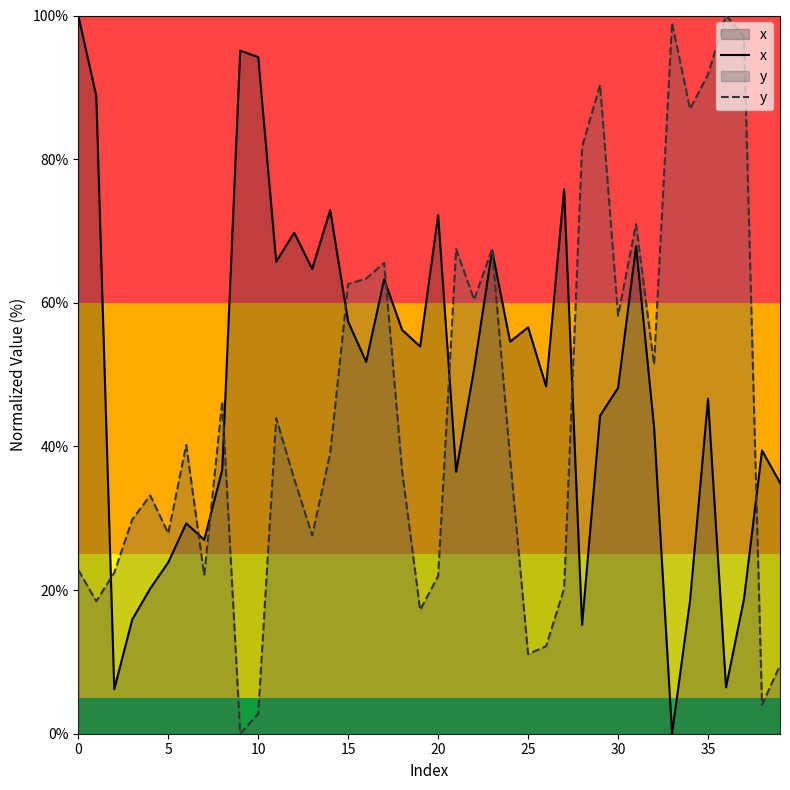

What value does the y series have at 36?

100.0